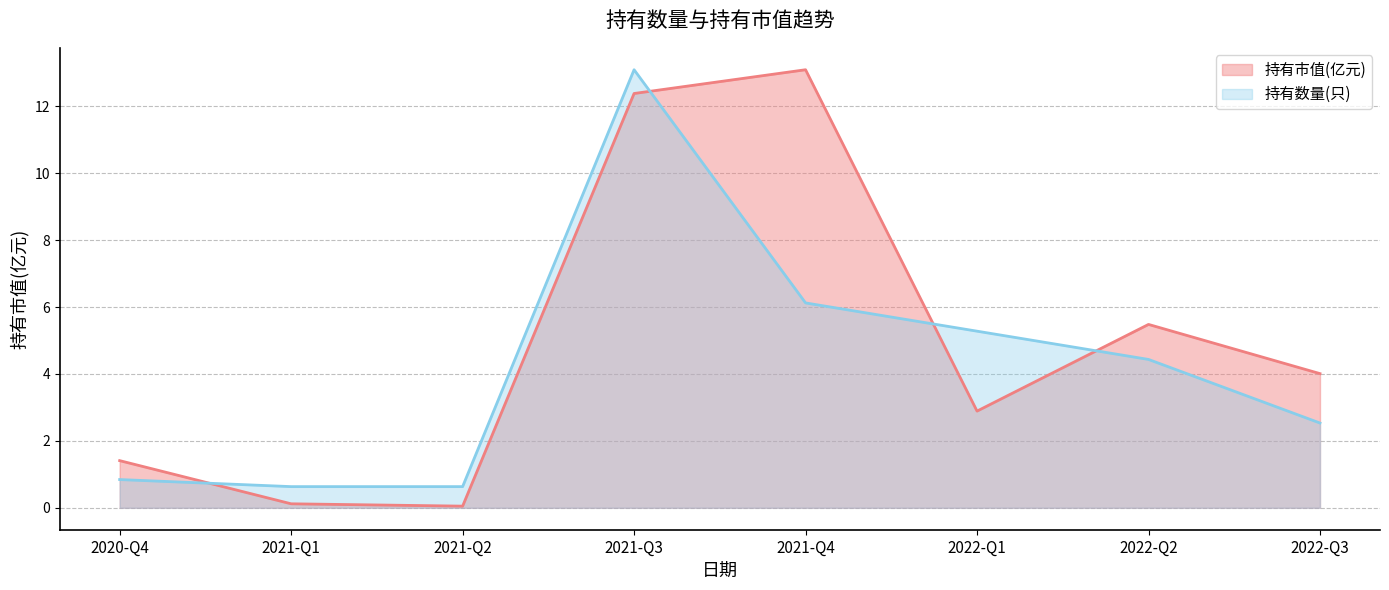

Reading left to right, list all the values displayed in this chart.

持有市值(亿元): 2020-Q4=1.4	2021-Q1=0.1	2021-Q2=0.1	2021-Q3=12.4	2021-Q4=13.1	2022-Q1=2.9	2022-Q2=5.5	2022-Q3=4.0
持有数量(只): 2020-Q4=0.8	2021-Q1=0.6	2021-Q2=0.6	2021-Q3=13.1	2021-Q4=6.1	2022-Q1=5.3	2022-Q2=4.4	2022-Q3=2.5